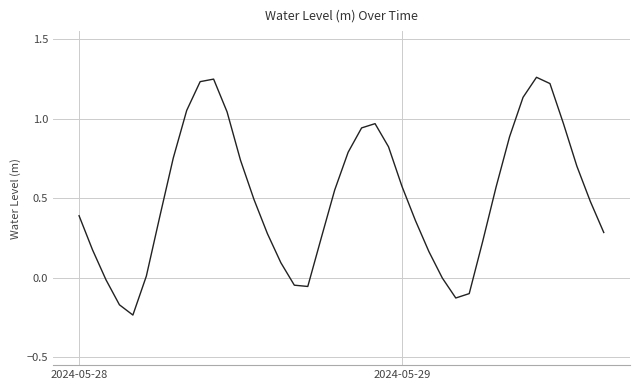

What is the difference between the maximum and minimum values?

1.5